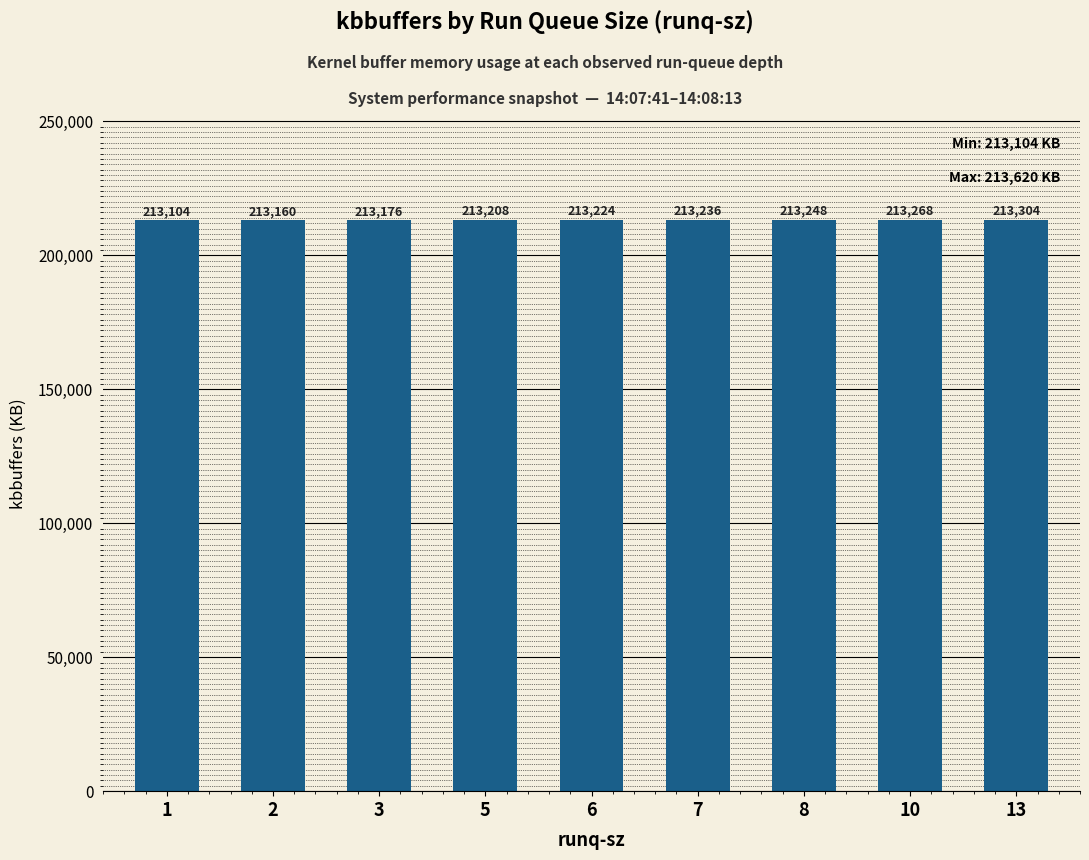

What is the difference between the maximum and minimum values?

200